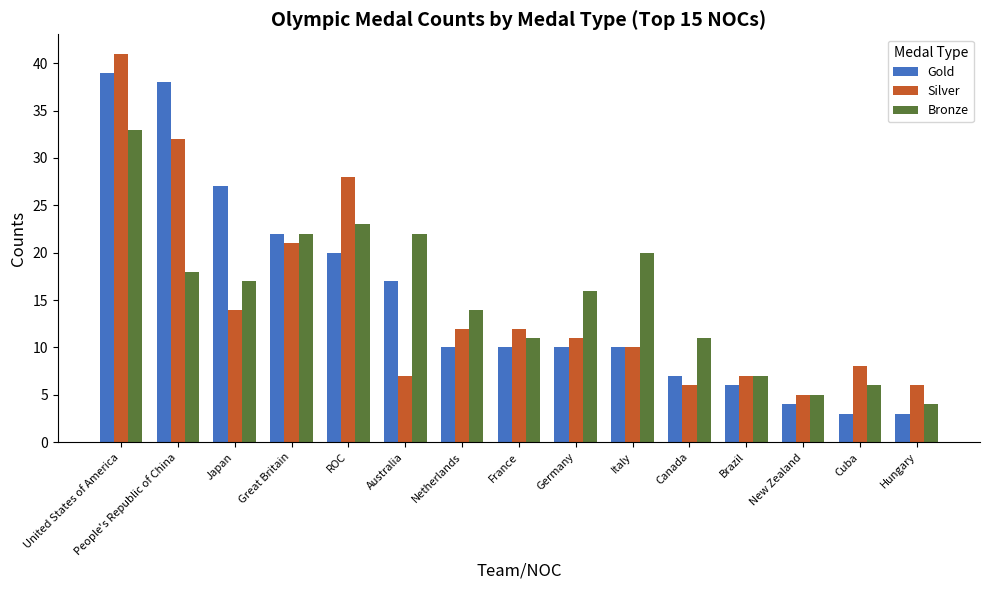

Which category has the highest value in the Silver series?

United States of America